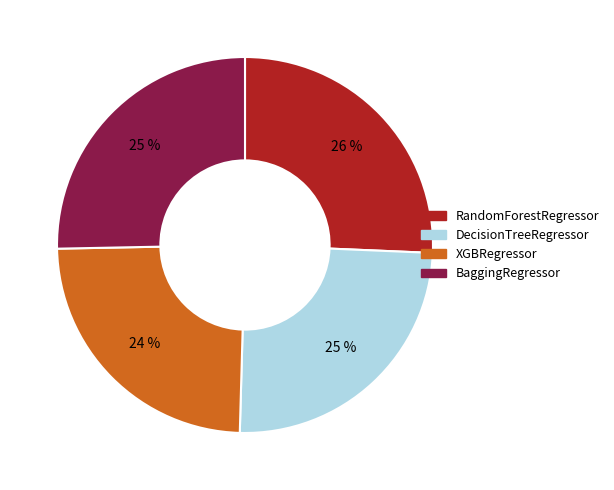

Combined, do XGBRegressor and DecisionTreeRegressor account for over 50%?

No